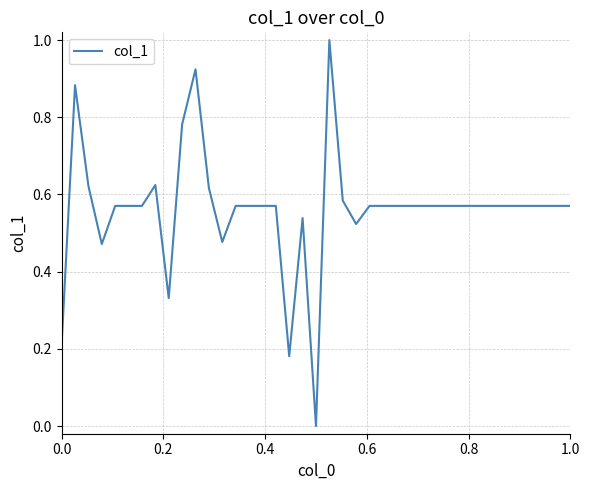

What is the difference between the maximum and minimum values?

1.0